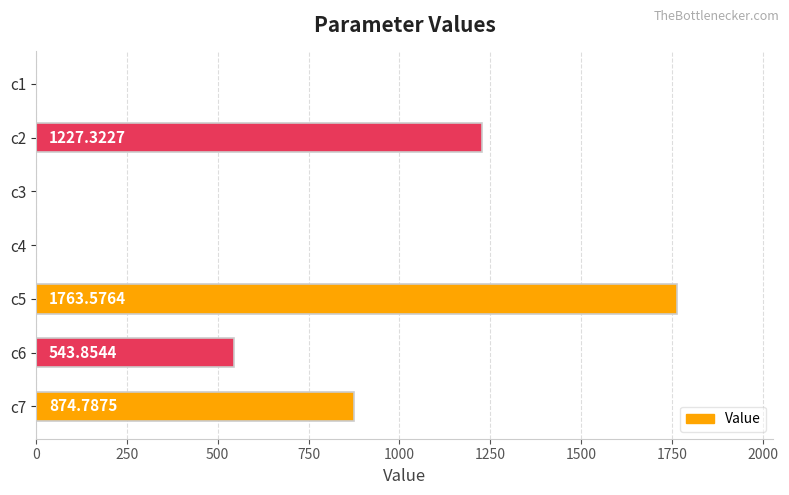

What is the sum of all values?

4411.0